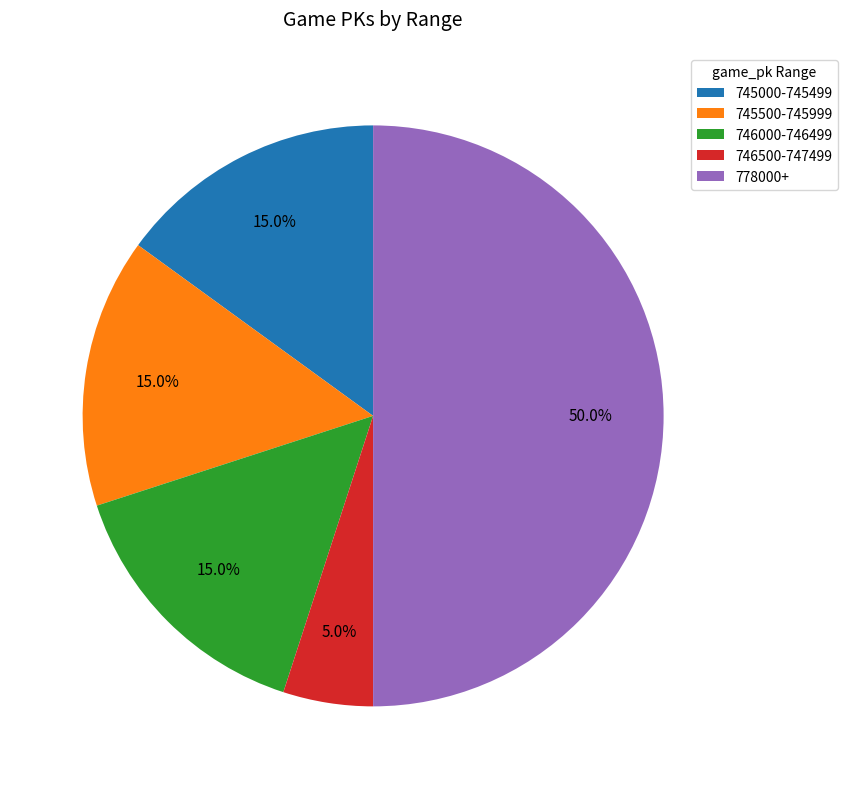

Is 745000-745499 the majority of the pie?

No